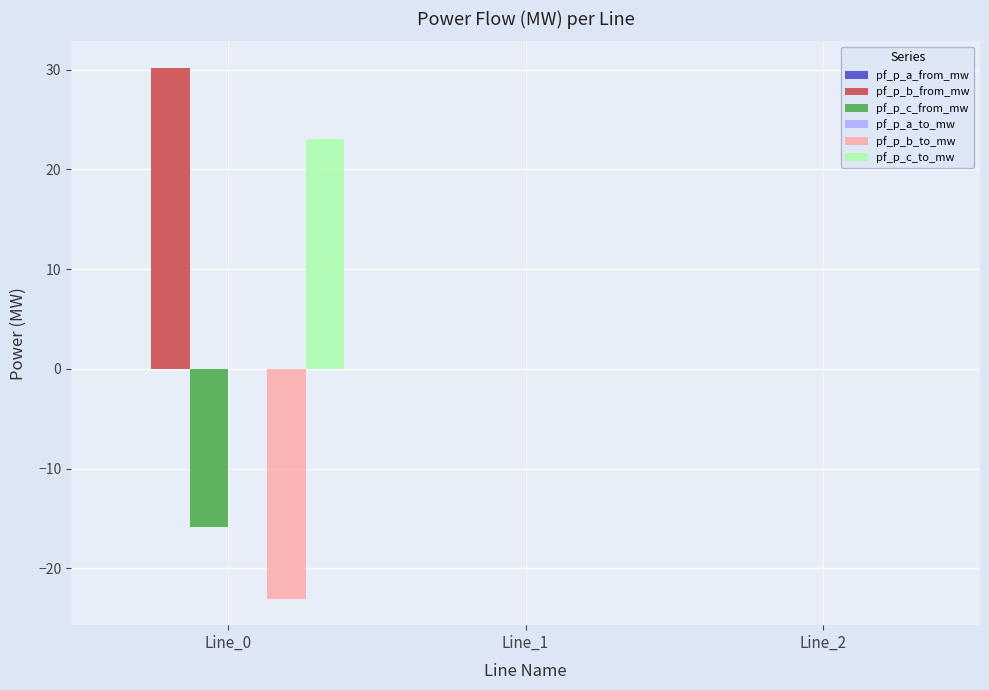

What is the sum of all pf_p_c_to_mw values?

23.0